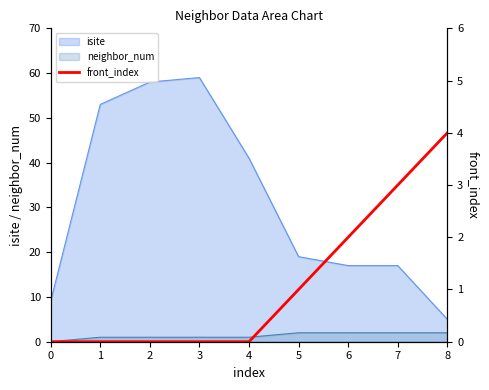

True or false: the data shows 2 at 6.

True